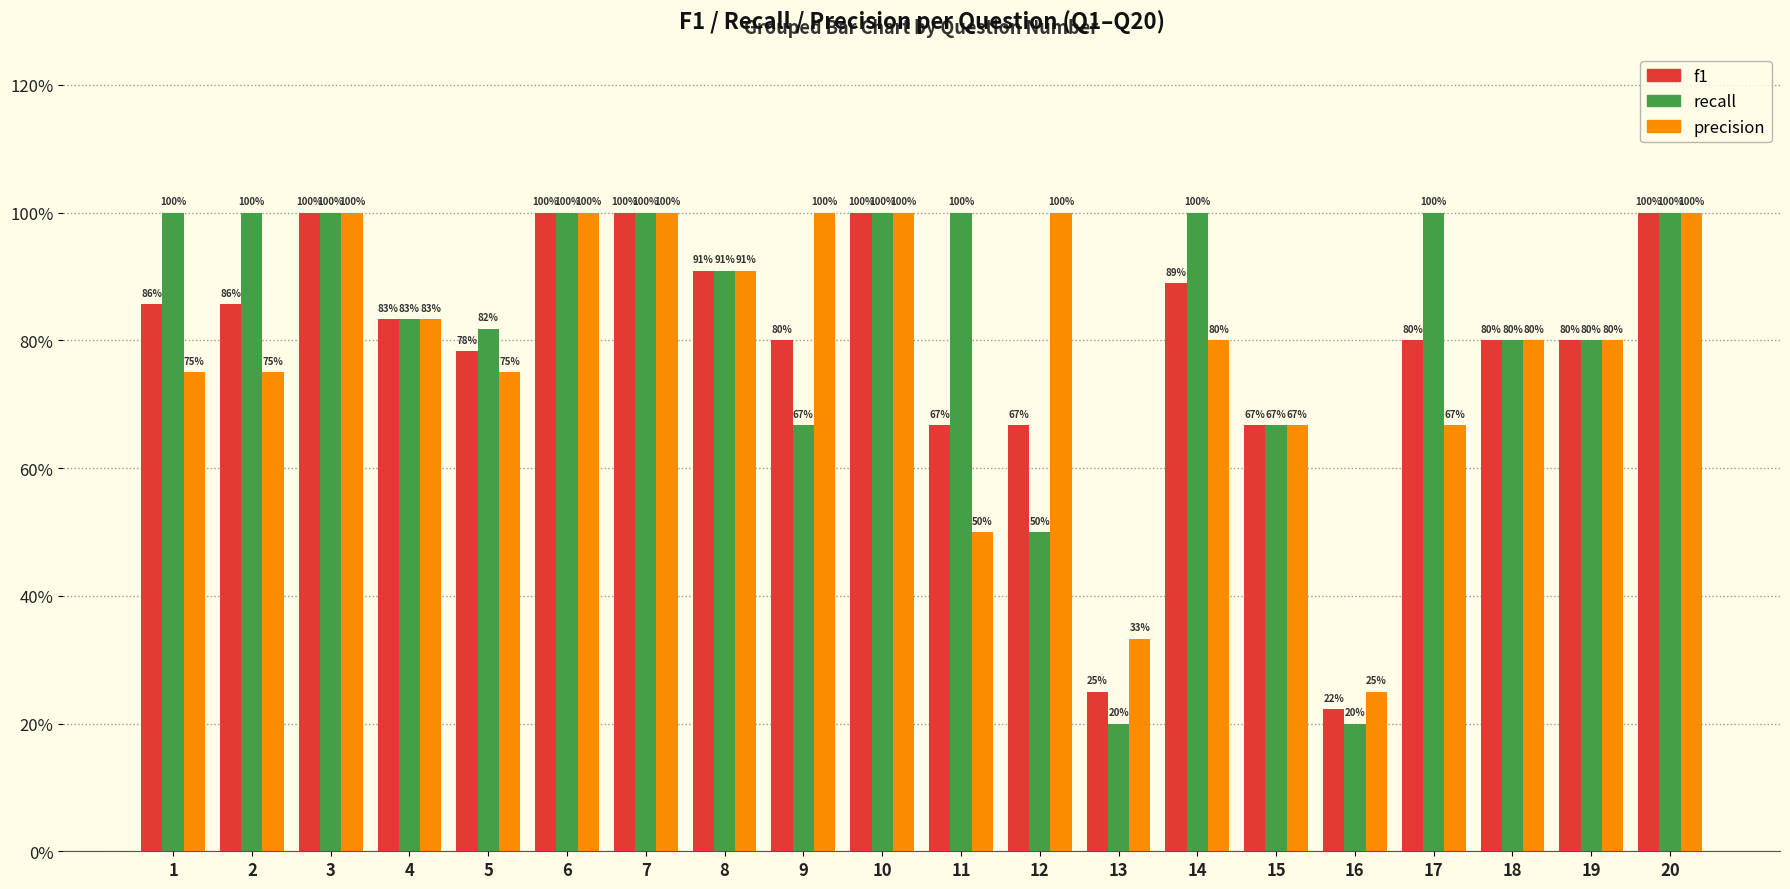

At which category is the sum across all series the highest?

3